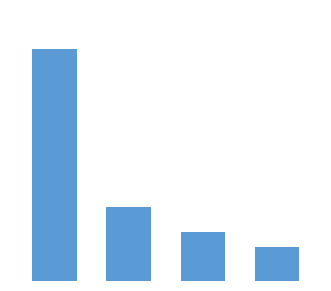

Rank the categories by value from lowest to highest.

3, 2, 1, 0